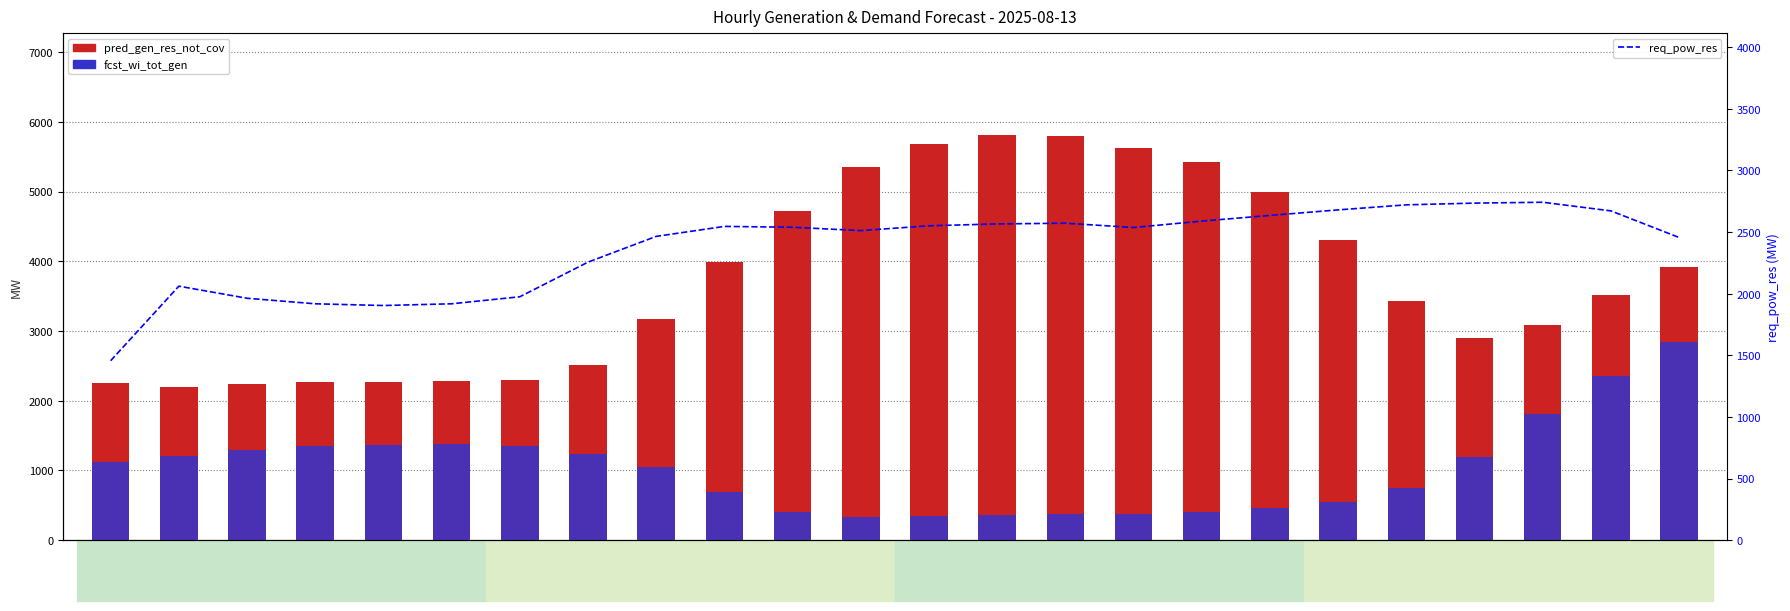

Which series has the largest total across all categories?

pred_gen_res_not_cov